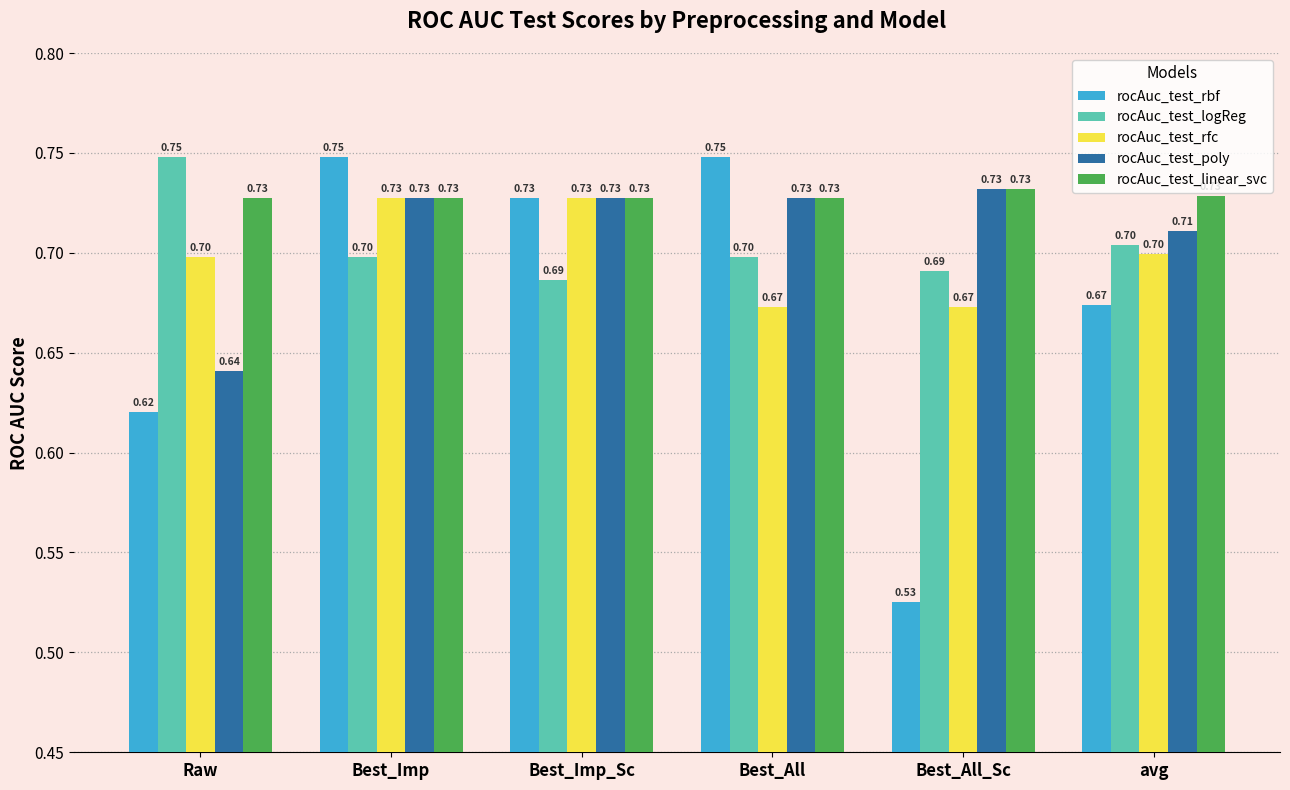

What is the value of the rocAuc_test_poly bar at the 5th from the left?

0.7